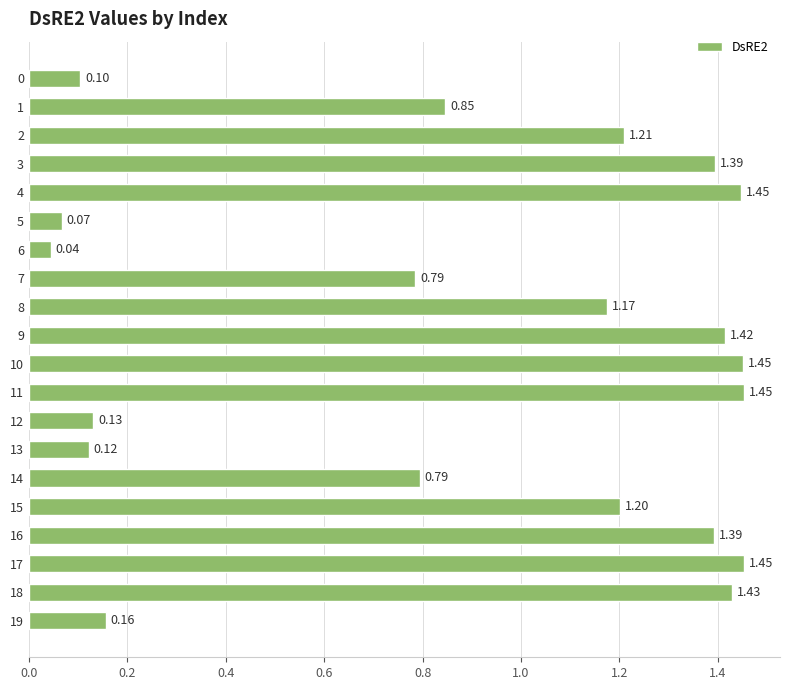

What is the difference between the values at 4 and 13?

1.3